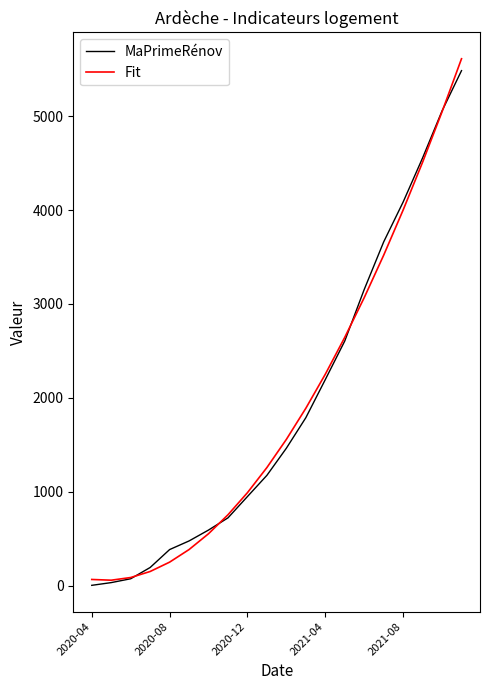

What is the average value of the Fit series?

1931.9